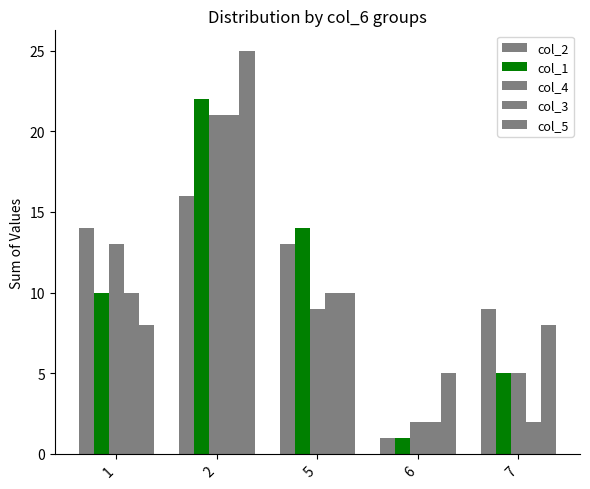

Are the bars grouped side by side (vs. stacked)?

Yes